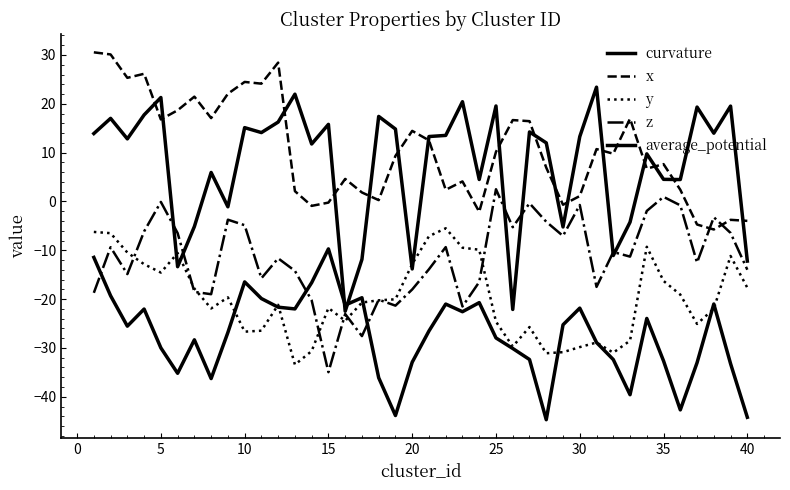

How many lines are shown in the chart?

5